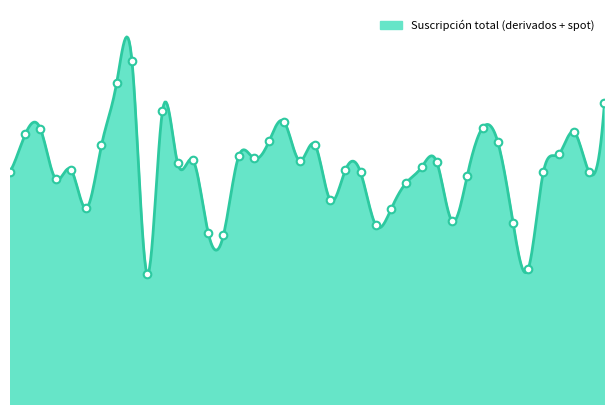

What is the ratio of the value at 02-02-2007 to the value at 08-01-2007?

1.0